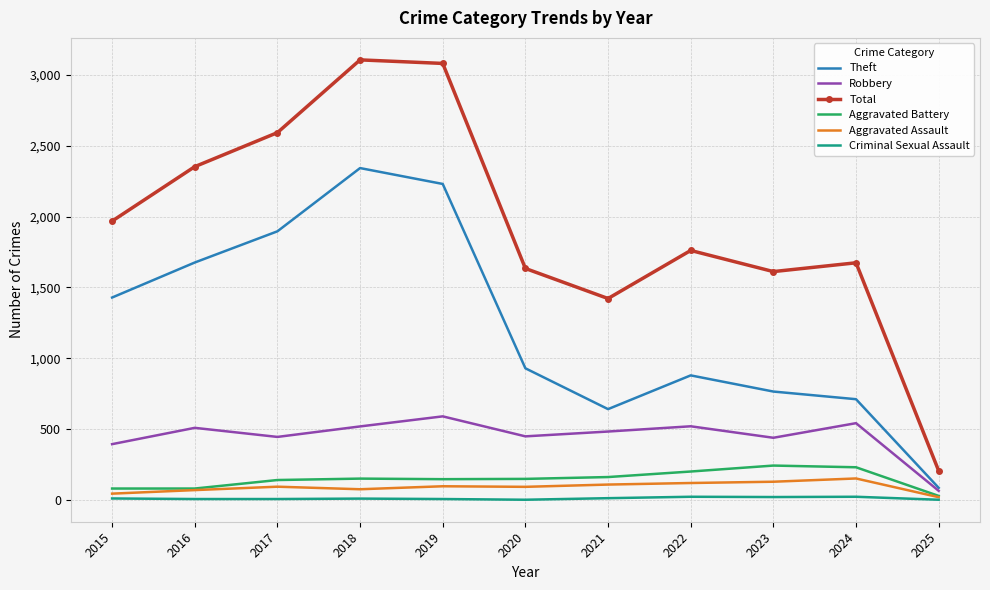

What is the difference between the highest and lowest values at 2024?

1650